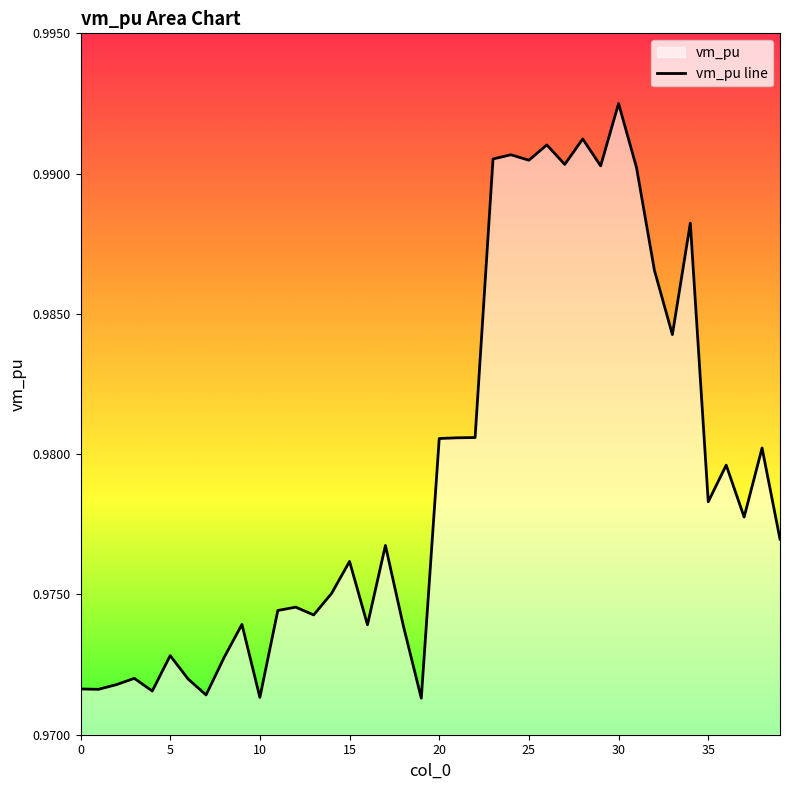

Which label corresponds to the largest value in the chart?

30